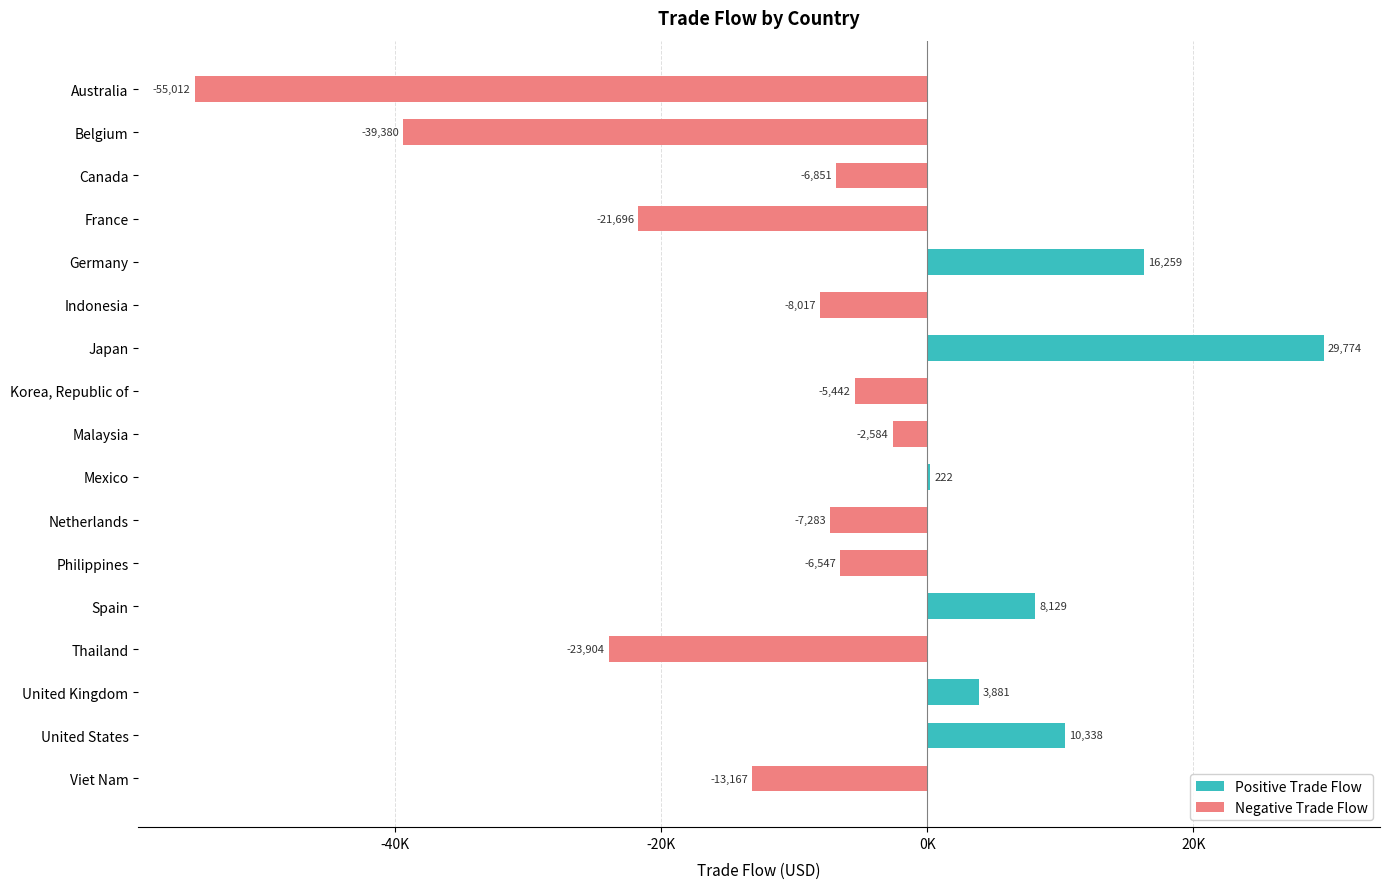

What is the label of the 11th bar from the right?

Japan